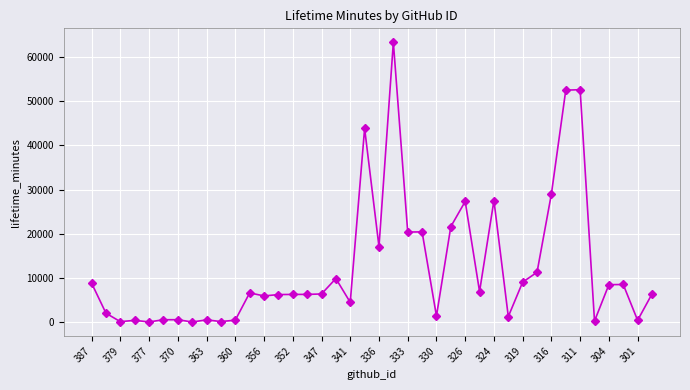

How many values are below 6356?

20